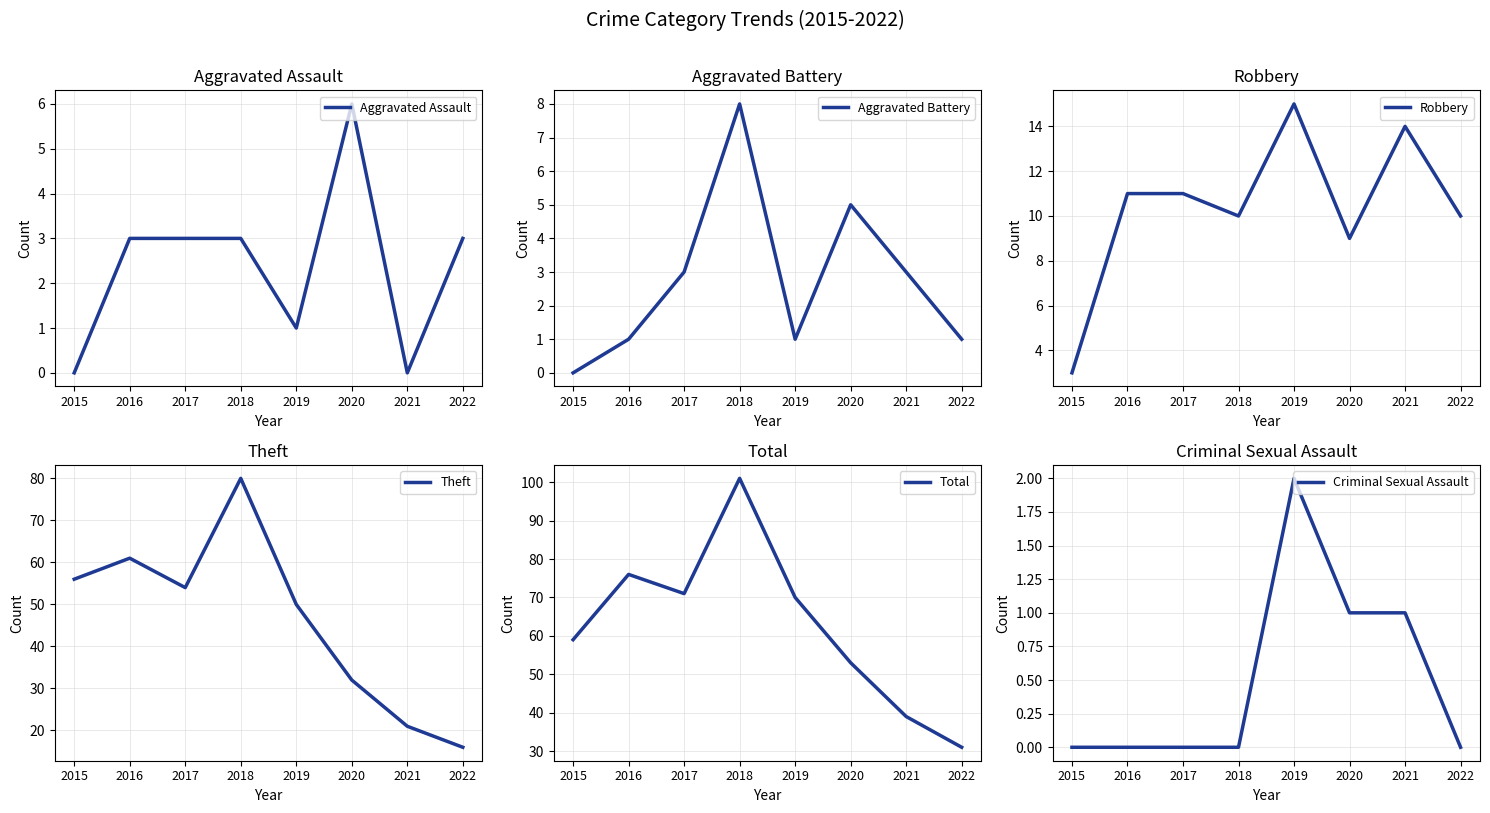

Which has a higher value, 2020 or 2019?

2020